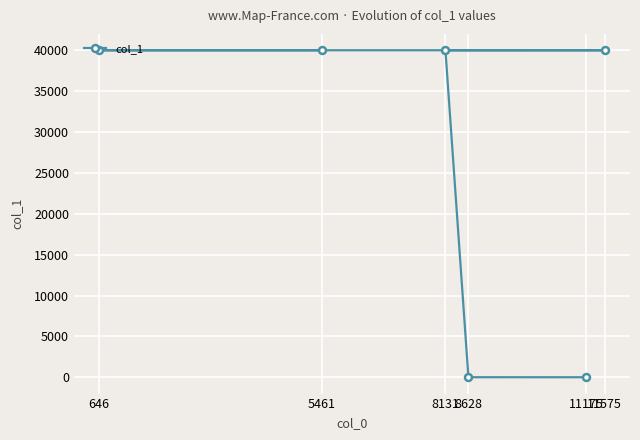

What is the greatest value displayed?

40024